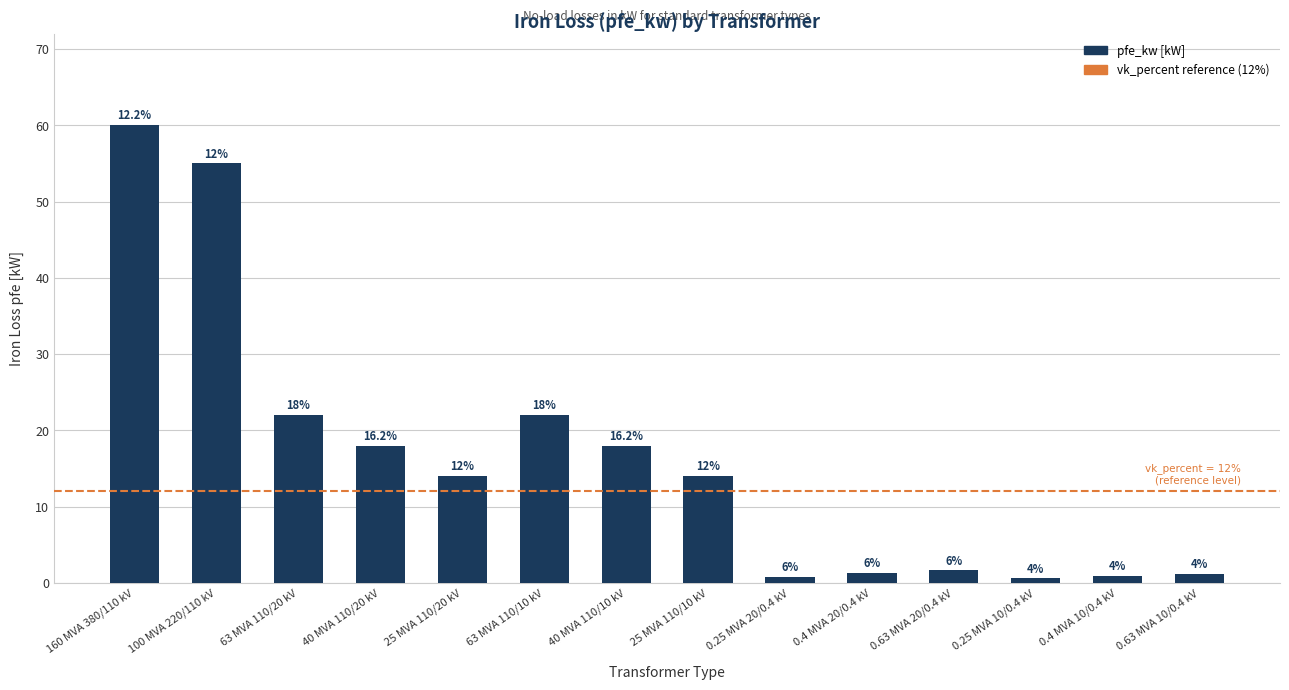

What is the sum of the values at 25 MVA 110/10 kV and 40 MVA 110/20 kV?

32.0